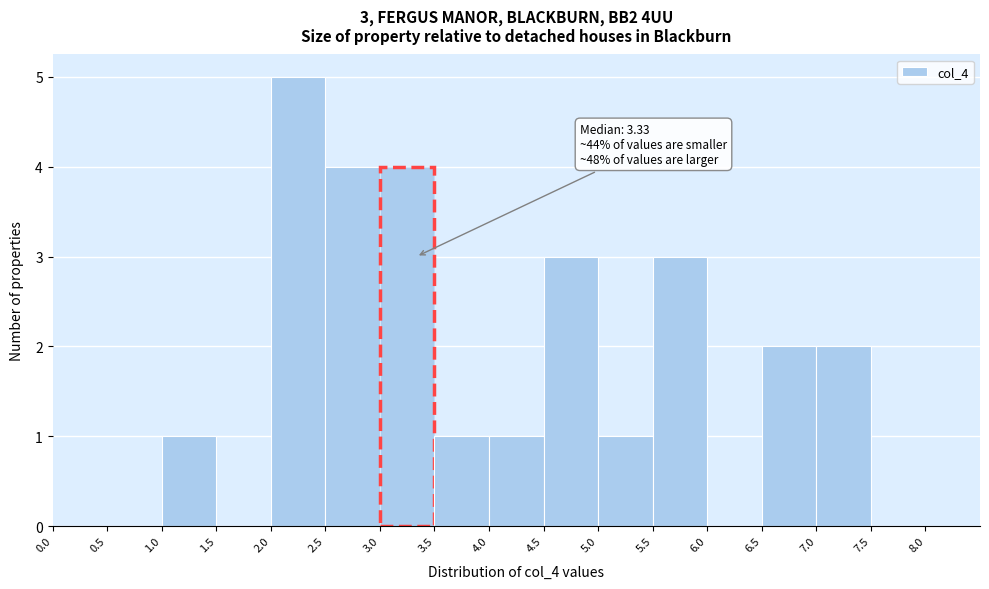

Which range on the x-axis has the tallest bar?

2.0 to 2.5